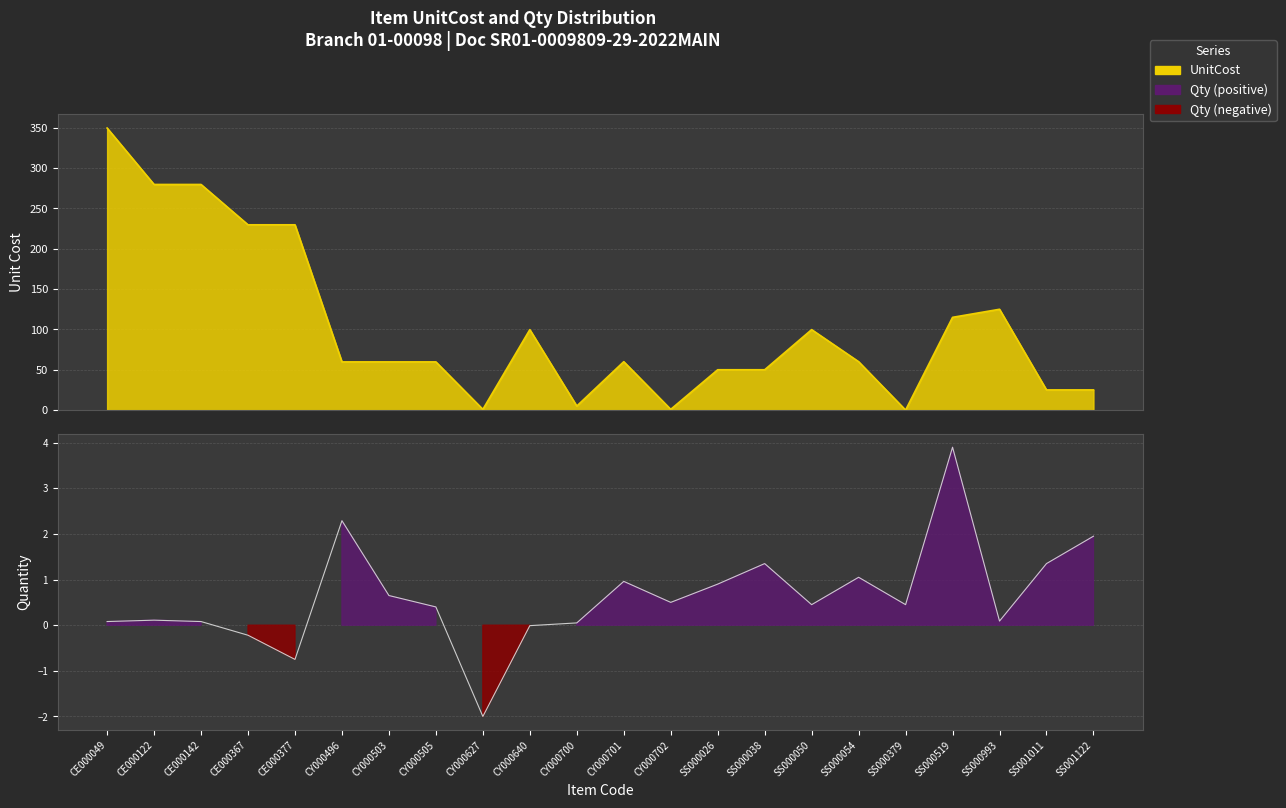

What position from the right is CE000049?

22